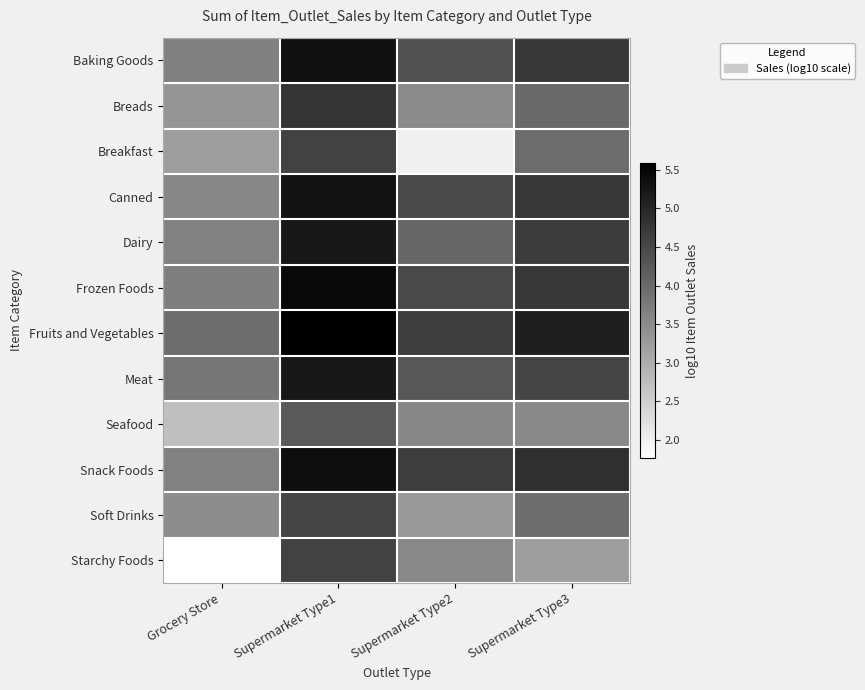

The Dairy series shows 3.7 at Grocery Store. True or false?

True